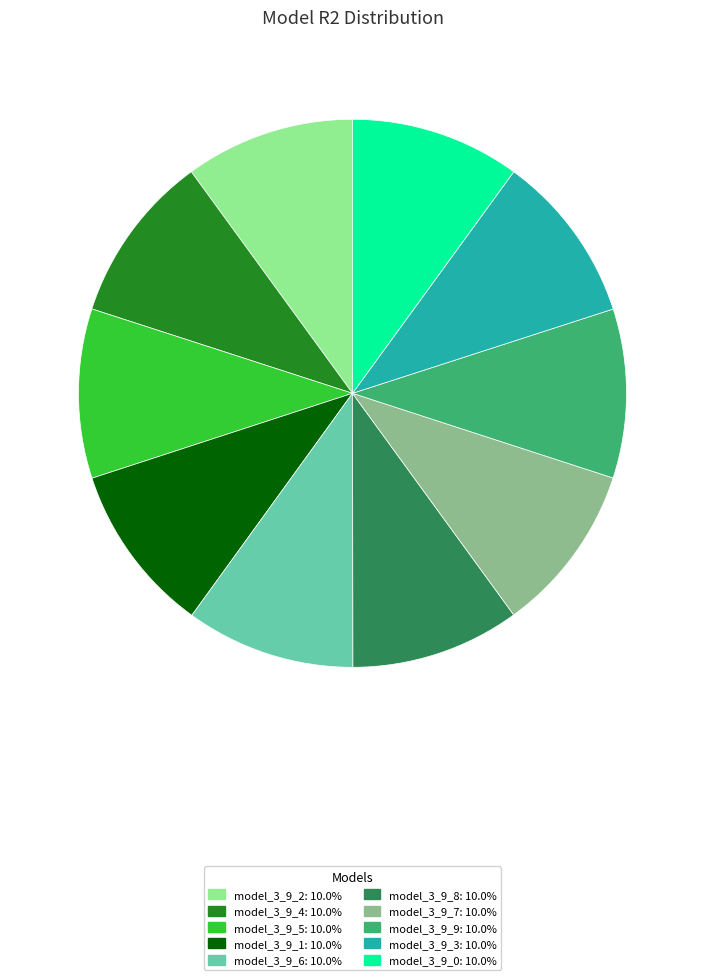

Combined, do model_3_9_2 and model_3_9_7 account for over 50%?

No